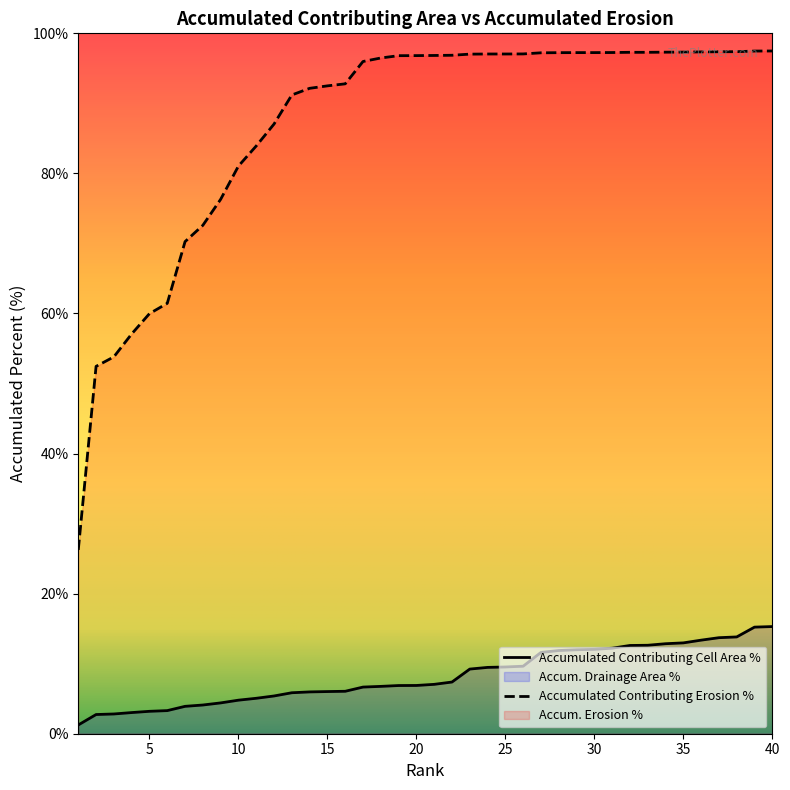

At which category is the sum across all series the highest?

40